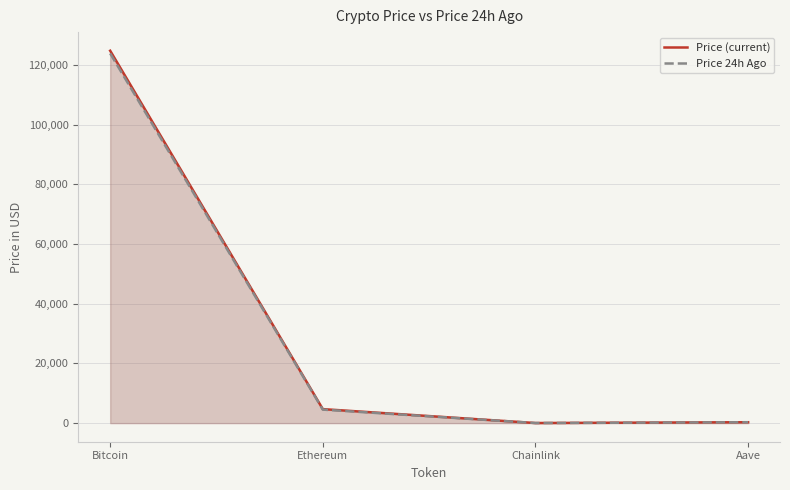

What position from the left is Ethereum?

2